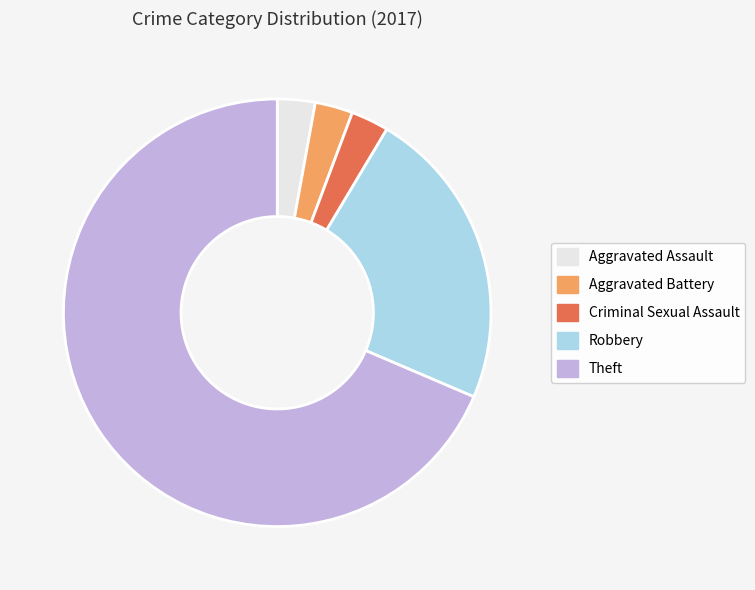

Is it true that Robbery is 13% of the pie?

False